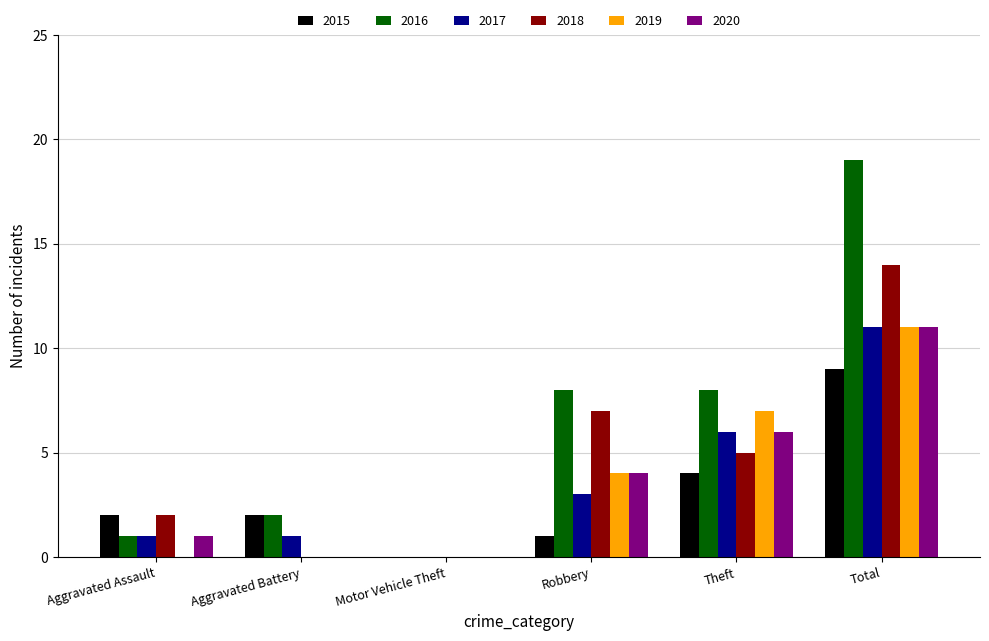

Where does the 2018 series first go above 5?

Robbery